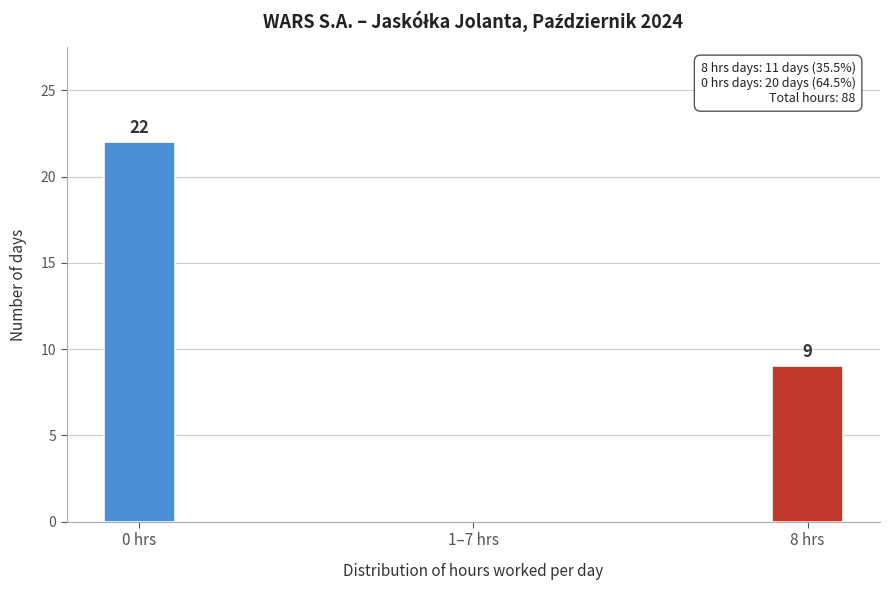

Reading right to left, what are all the values shown in this chart?

8 hrs=9	1–7 hrs=0	0 hrs=22